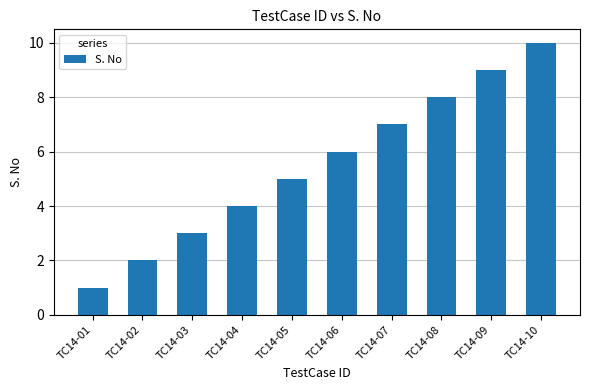

What is the average value?

6